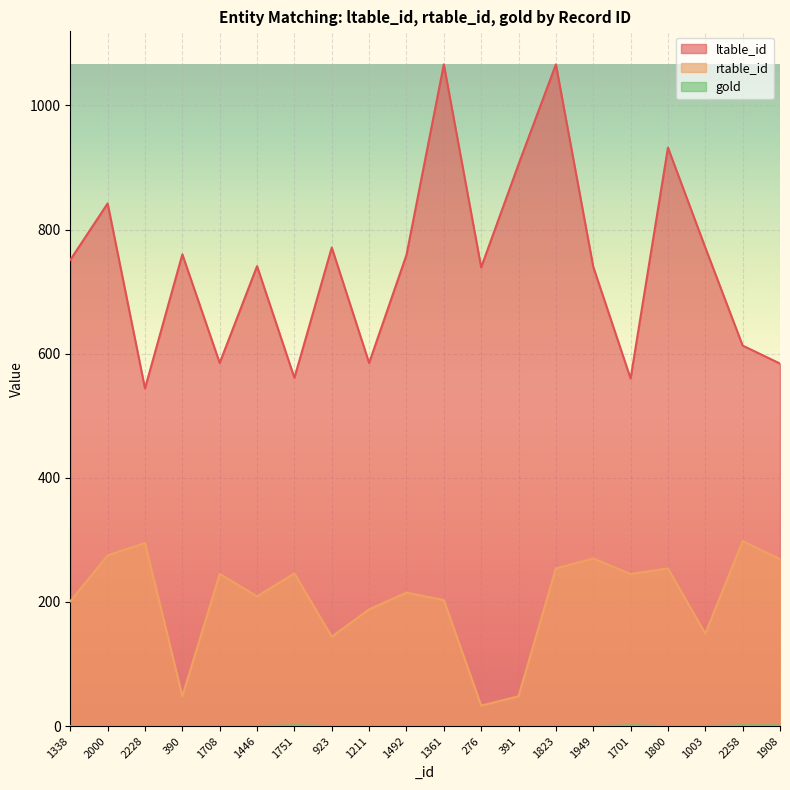

Reading left to right, transcribe all the data shown in this chart.

ltable_id: 1338=751	2000=842	2228=544	390=760	1708=585	1446=741	1751=561	923=771	1211=585	1492=759	1361=1066	276=739	391=905	1823=1066	1949=740	1701=560	1800=932	1003=771	2258=613	1908=584
rtable_id: 1338=201	2000=275	2228=295	390=48	1708=245	1446=209	1751=246	923=144	1211=188	1492=215	1361=203	276=33	391=48	1823=254	1949=270	1701=245	1800=254	1003=149	2258=298	1908=269
gold: 1338=0	2000=0	2228=0	390=0	1708=0	1446=0	1751=1	923=0	1211=0	1492=0	1361=0	276=0	391=0	1823=0	1949=0	1701=1	1800=0	1003=0	2258=1	1908=1